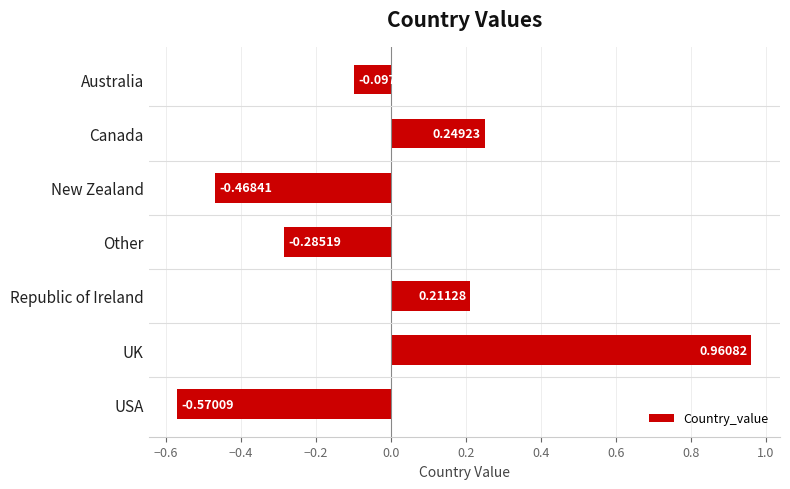

At which category does the chart reach its minimum across all series?

USA